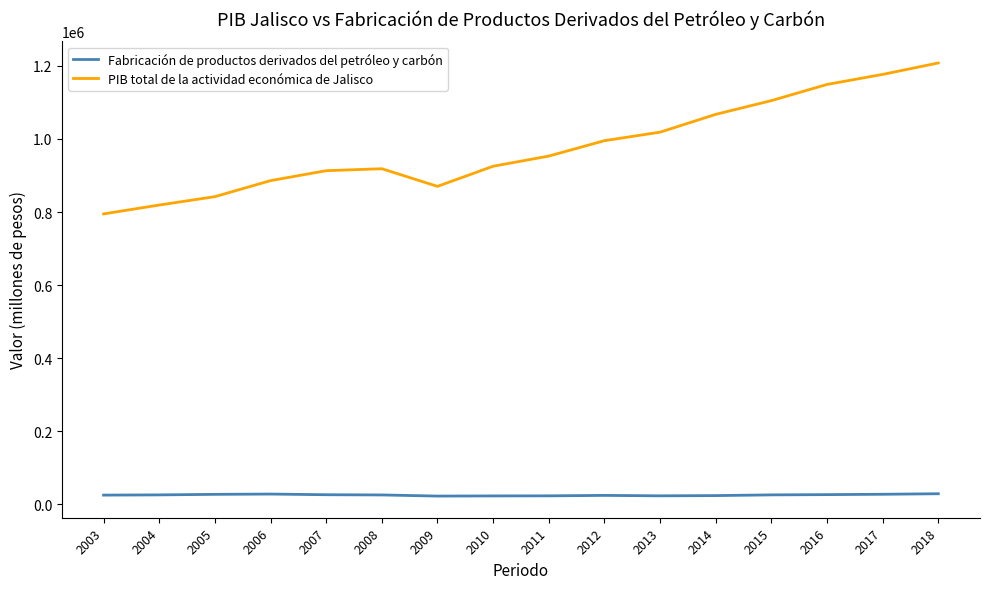

True or false: Fabricación de productos derivados del petróleo y carbón and PIB total de la actividad económica de Jalisco intersect in this chart.

False